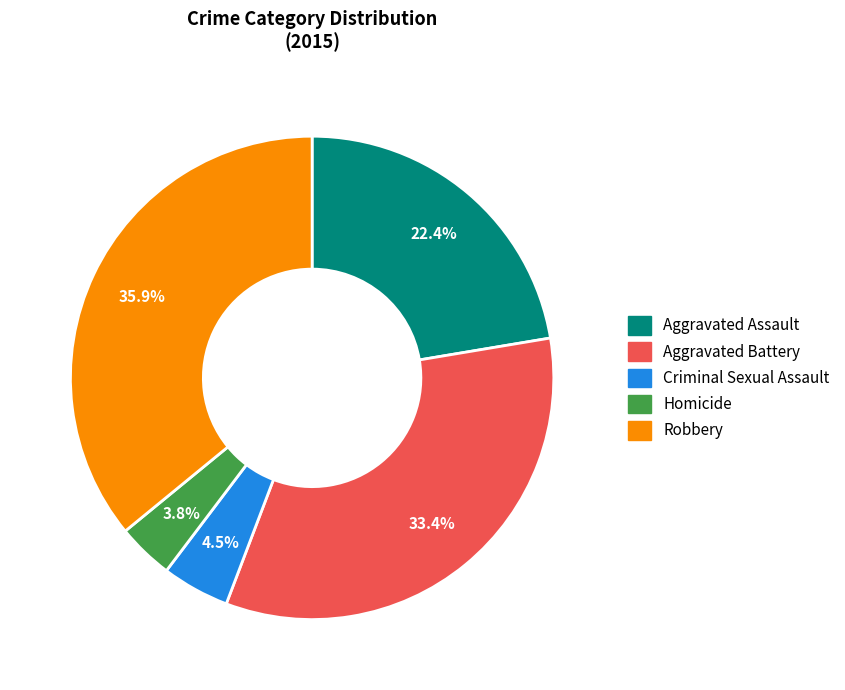

Which category has the smallest portion of the pie?

Homicide